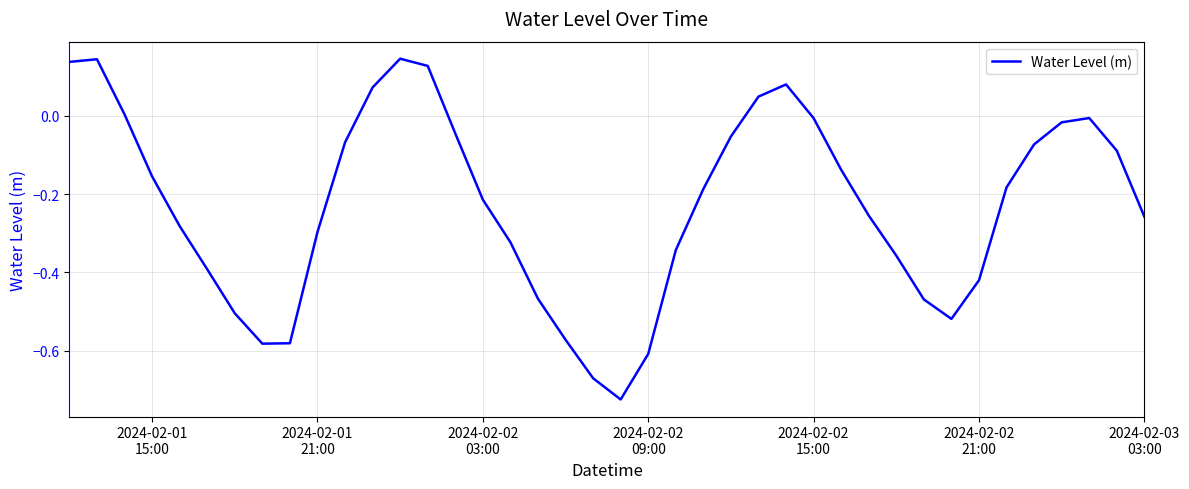

What is the difference between the maximum and second lowest values?

0.8